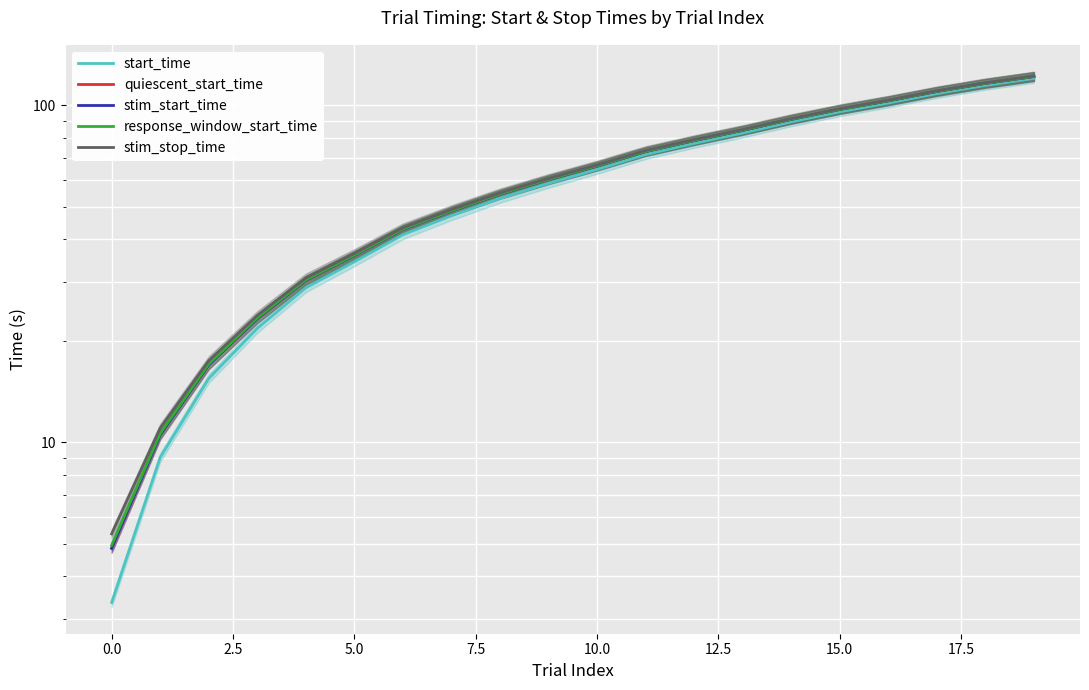

True or false: stim_start_time and start_time cross at least once.

False